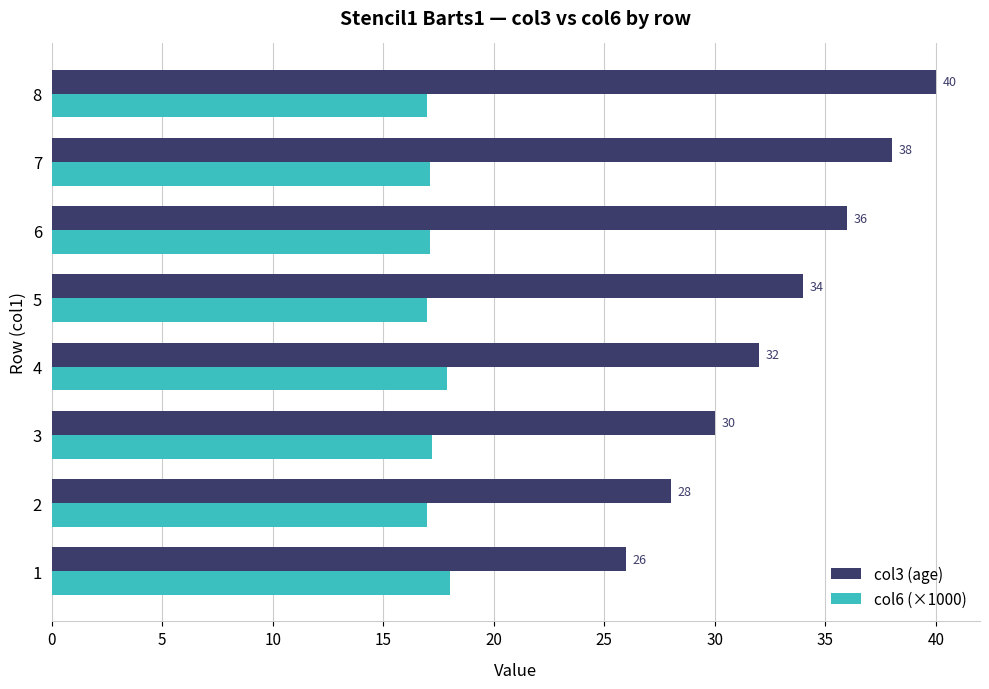

What is the smallest value displayed?

17.0